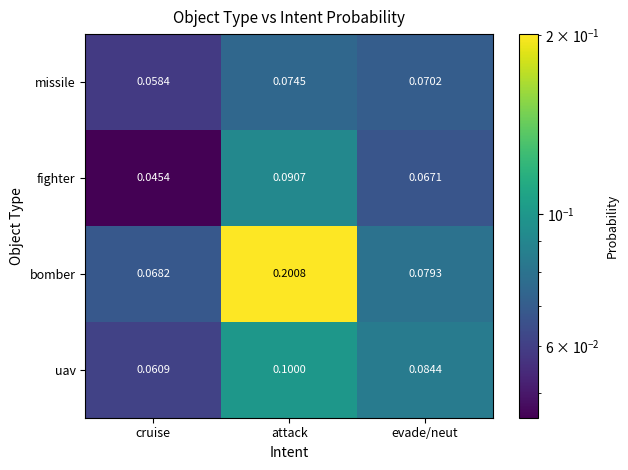

What is the total value across all series at cruise?

0.2